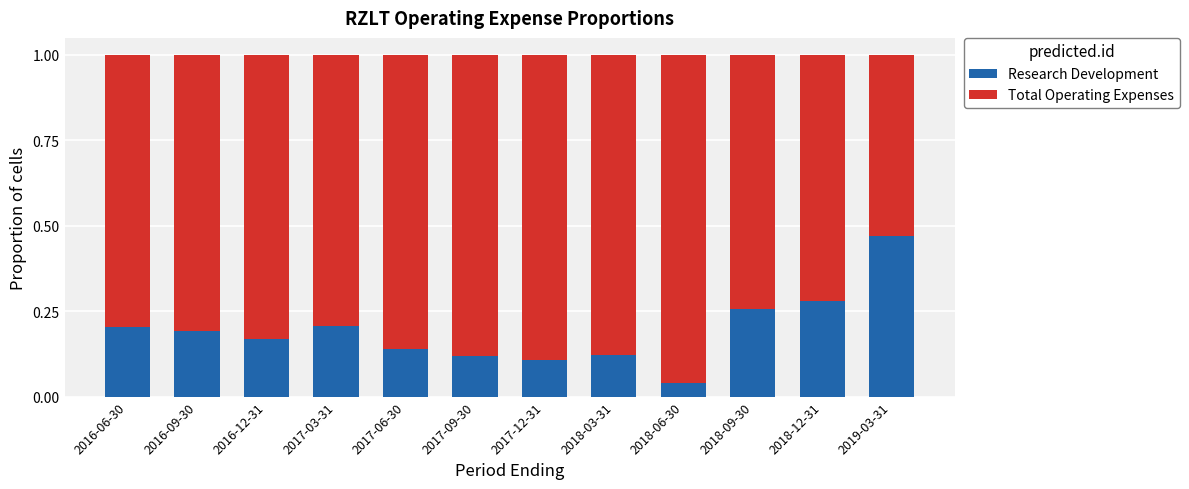

At which label is Research Development closest to 0?

2018-06-30